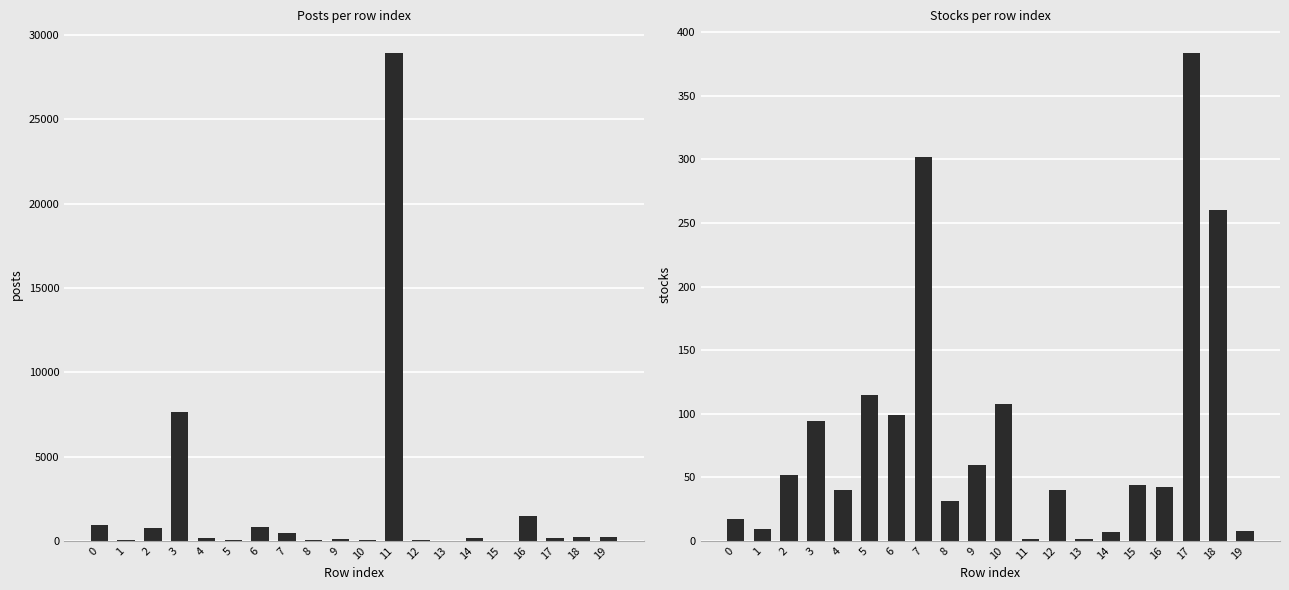

List the series in order of their peak value, highest first.

posts, stocks